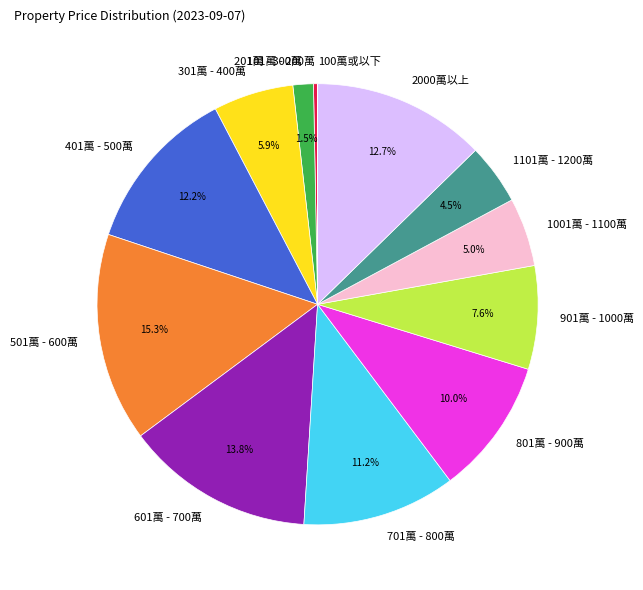

Approximately how many times larger is the value at 601萬 - 700萬 compared to 101萬 - 200萬?

46.4